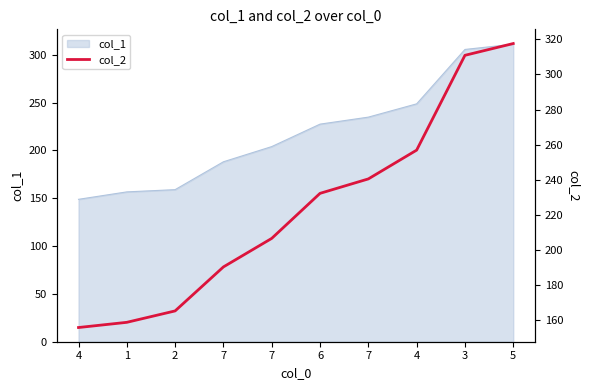

What is the label of the 6th point from the left?

6